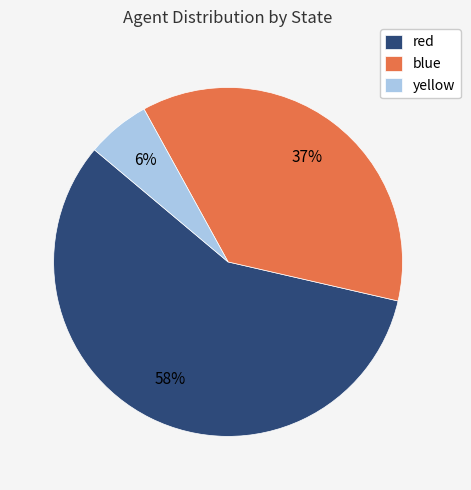

To the nearest percent, what percentage of the pie is blue?

37%